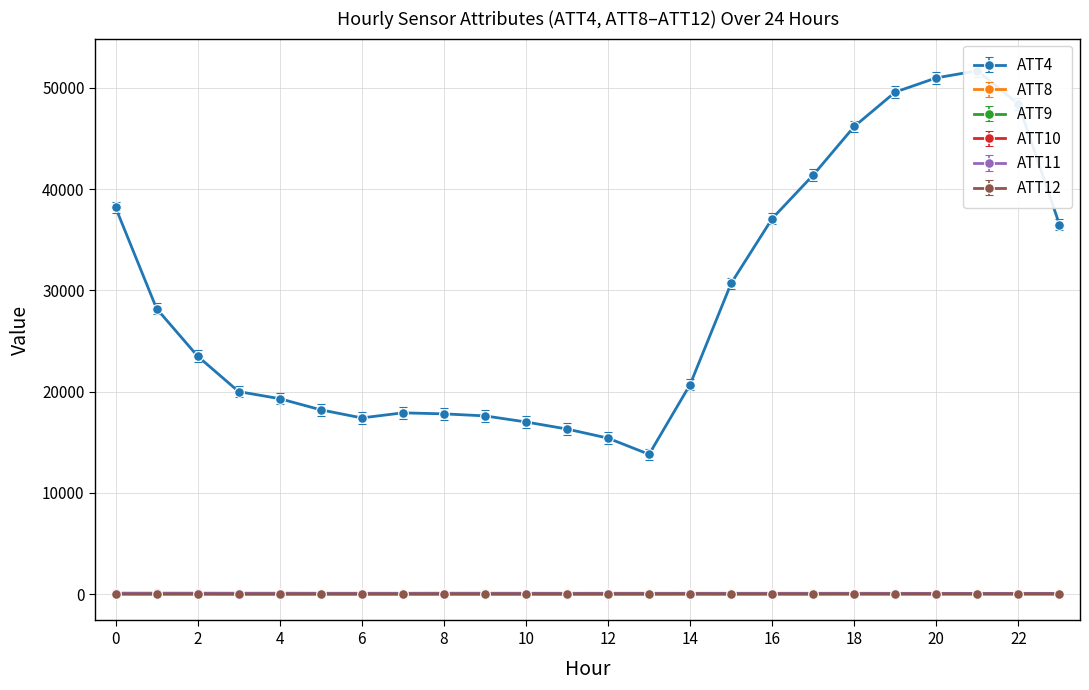

In ATT4, how many points are higher than both neighbors (excluding endpoints)?

2